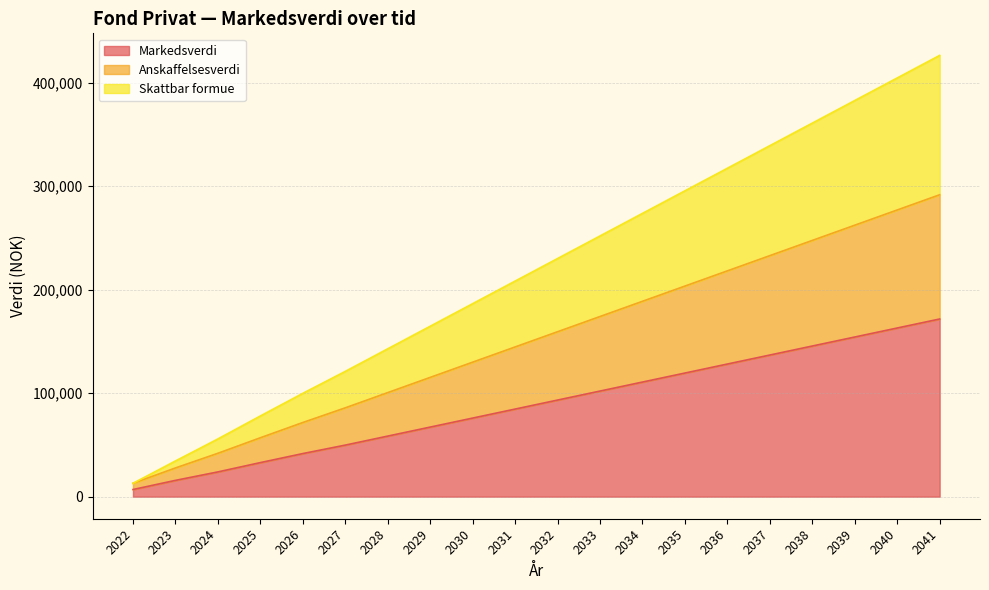

What value does the Markedsverdi series have at 2025?

32903.0